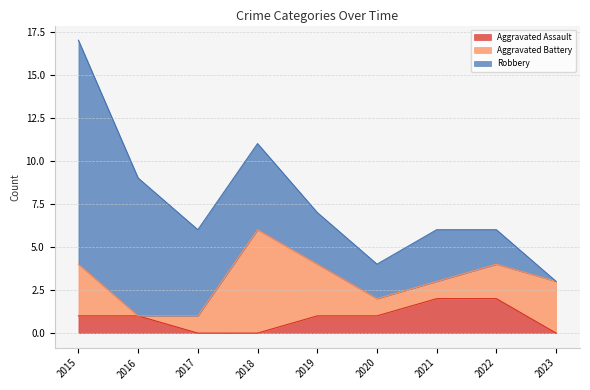

What is the difference between the Aggravated Assault values at 2015 and 2023?

1